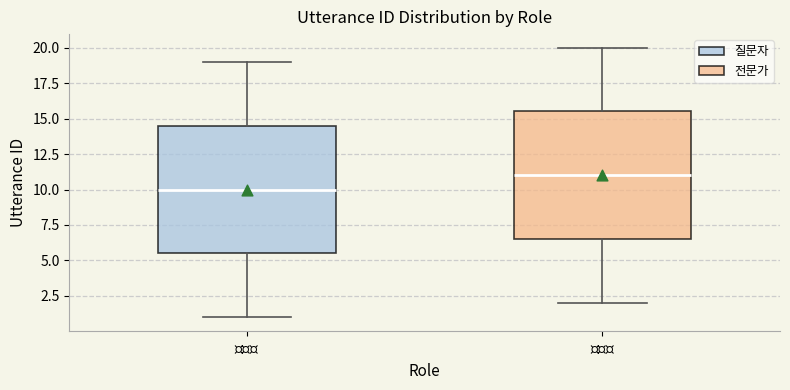

Where does the upper whisker of the box for $\mathit{질문자}$ end on the y-axis? The values are not printed on the chart, so give them approximately, as read against the axis.

19.0